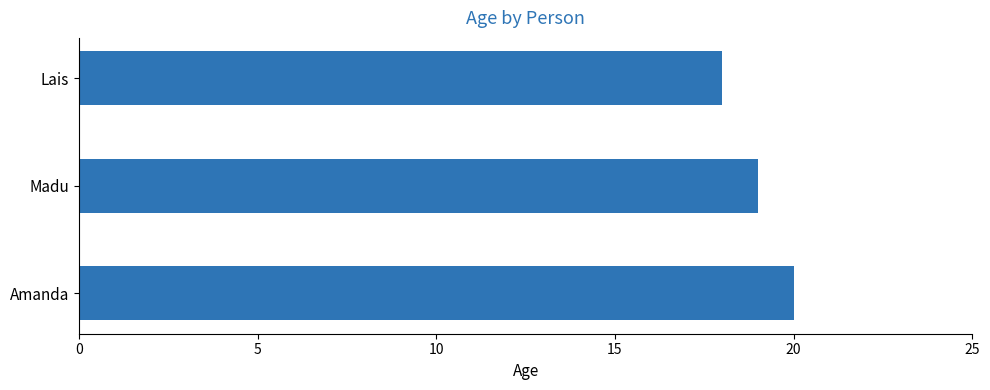

Reading bottom to top, extract all data points from this chart.

Amanda=20	Madu=19	Lais=18